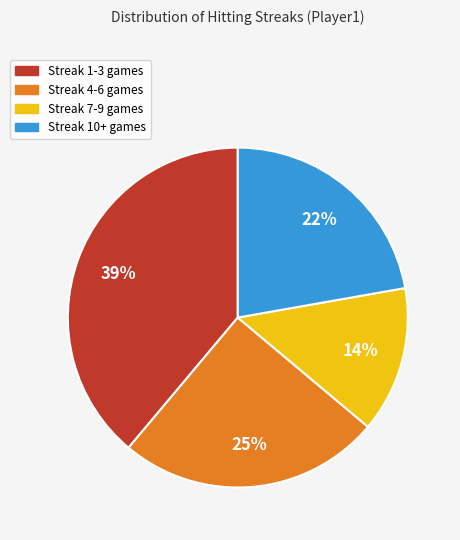

To the nearest percent, what is the average slice percentage?

25%